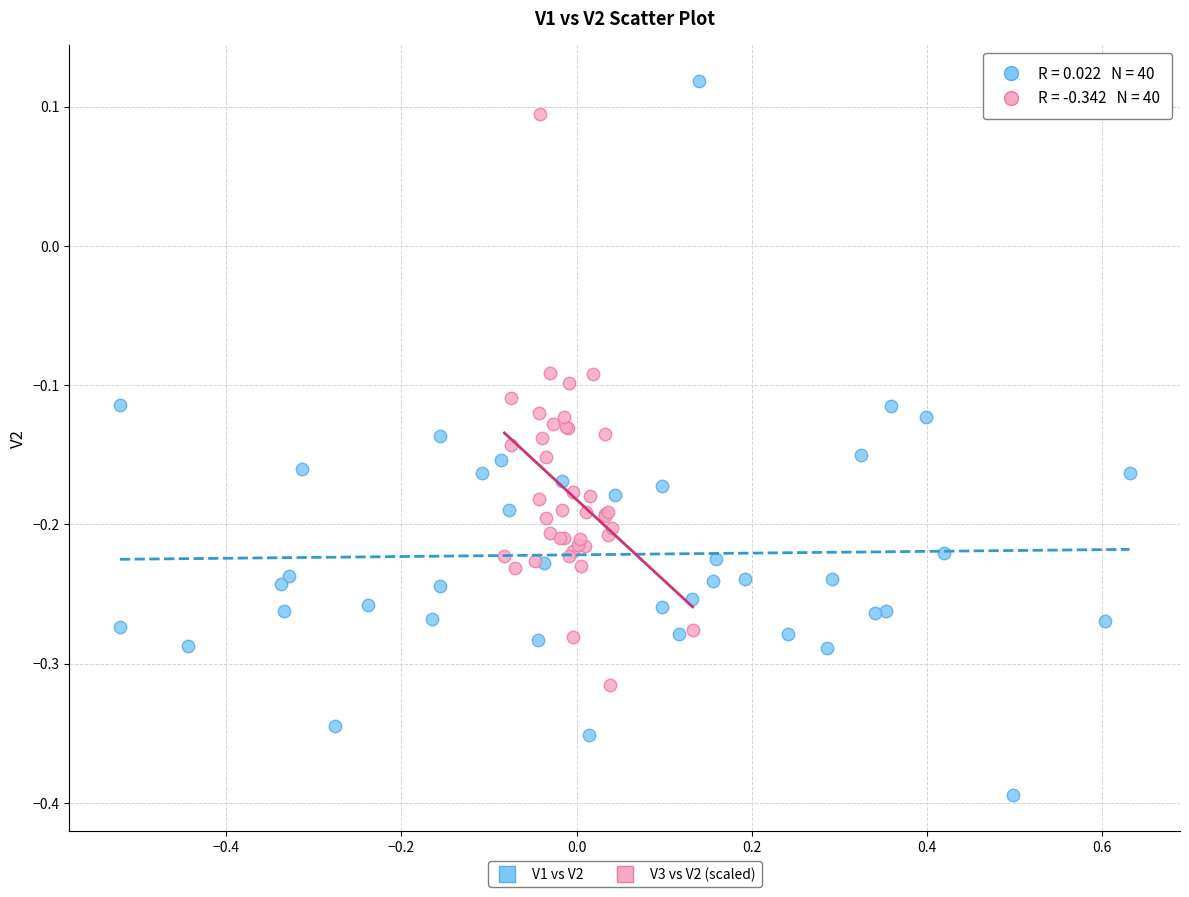

What are all the series names shown in the legend?

V1 vs V2, V3 vs V2 (scaled)